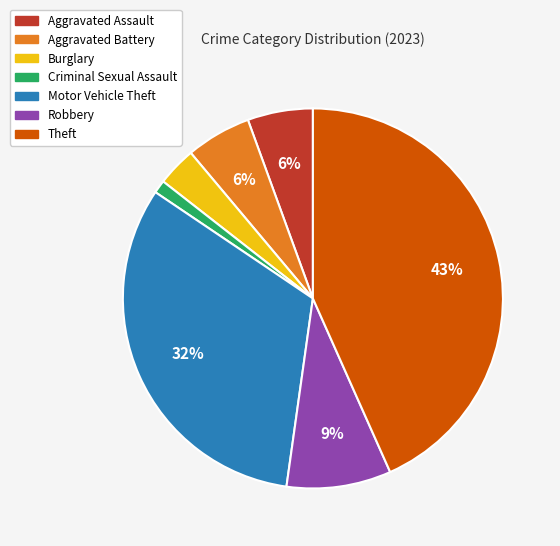

Between Motor Vehicle Theft and Criminal Sexual Assault, which is larger?

Motor Vehicle Theft